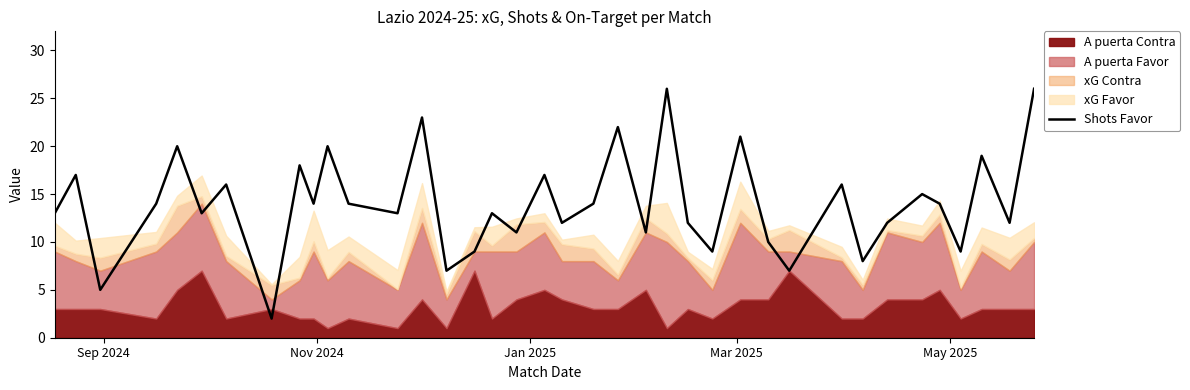

How many data points are less than 14?

19